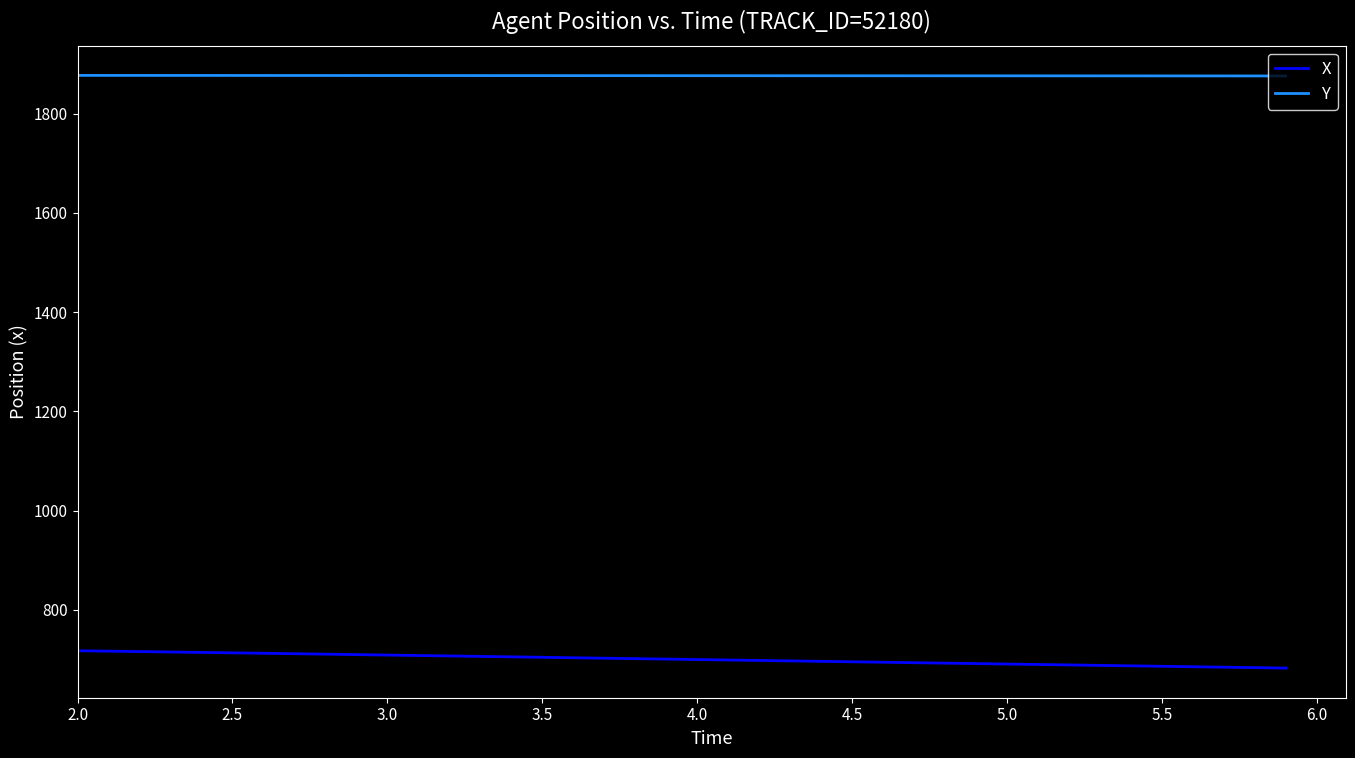

What is the smallest value displayed?

682.7